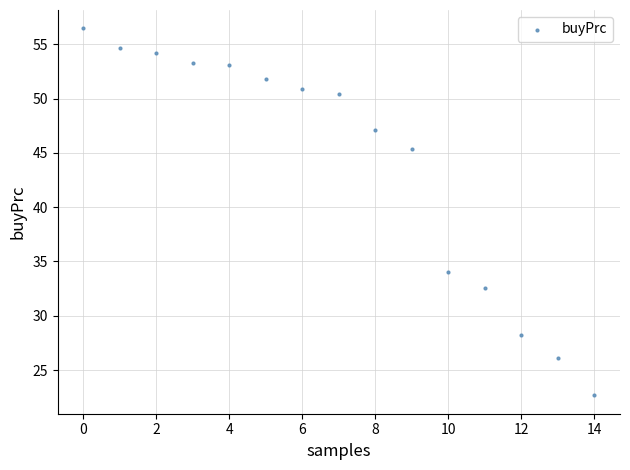

What Y value in the scatter plot is closest to 39?

34.1